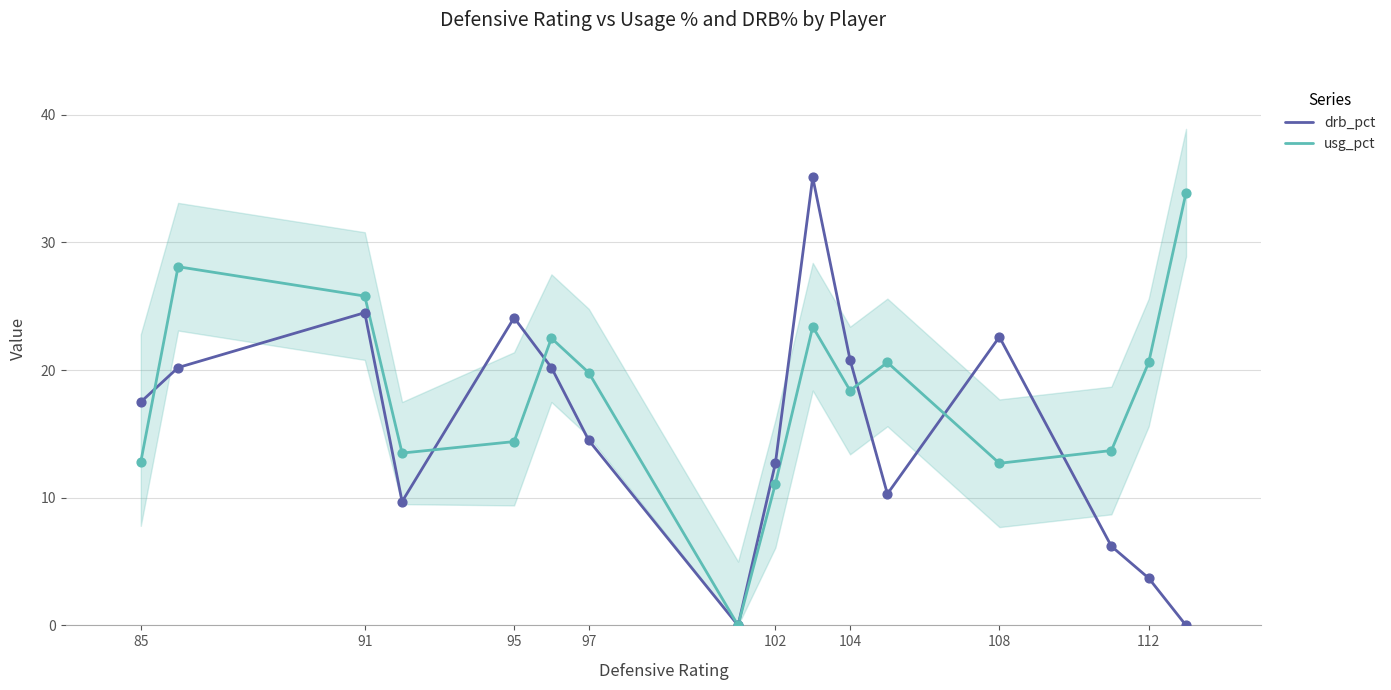

At how many categories does at least one series exceed 8?

15